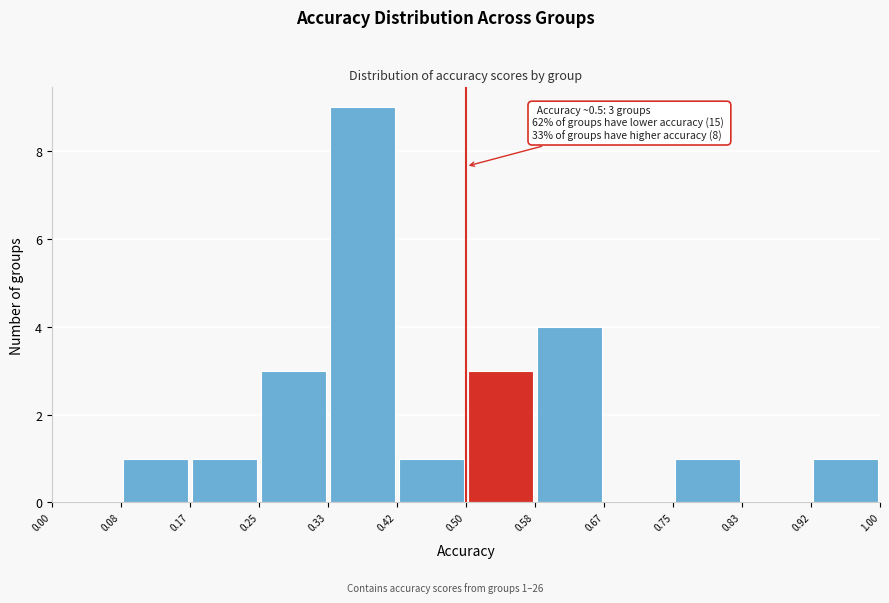

Over which range of the x-axis is the bar tallest?

0.33 to 0.42